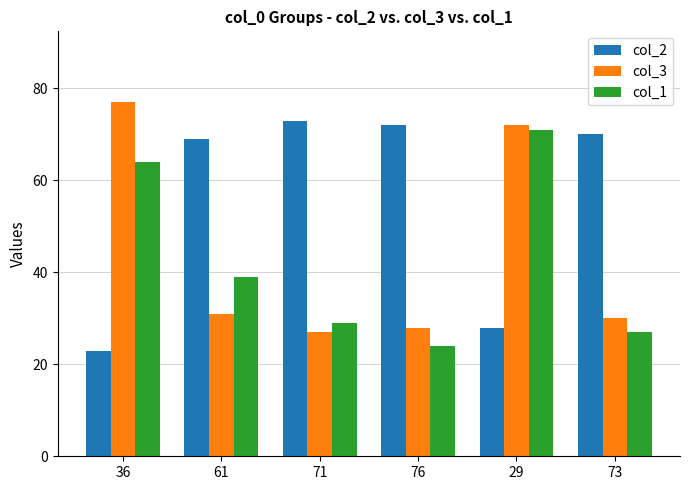

What position from the right is 71?

4